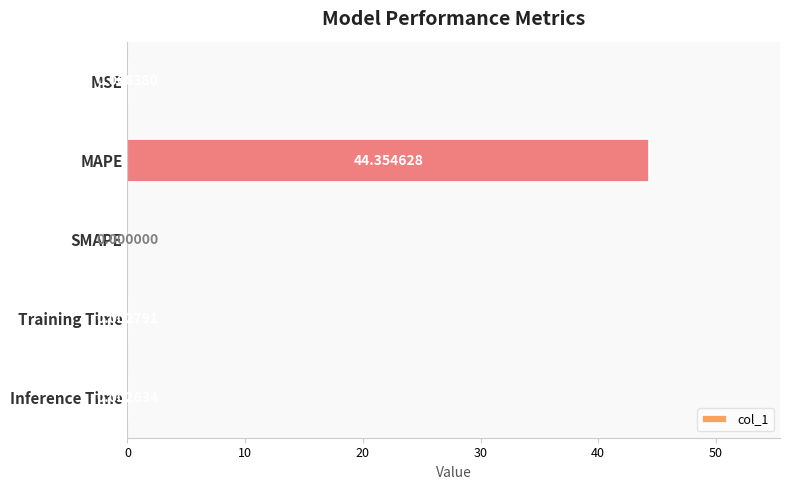

What is the average value?

8.9